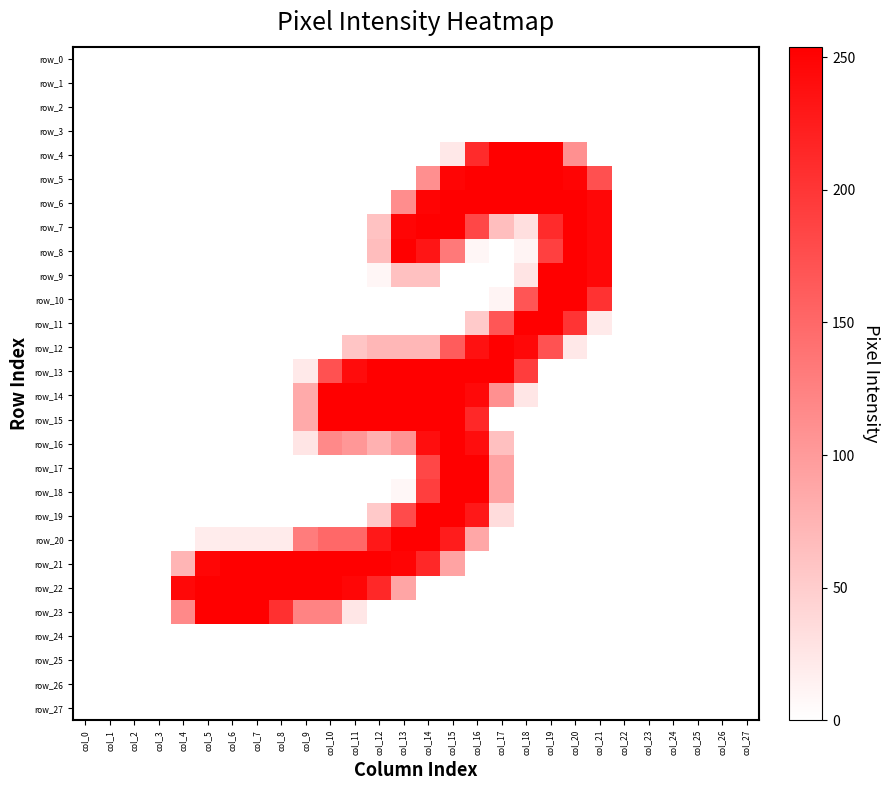

What is the difference between the row_23 values at col_12 and col_9?

123